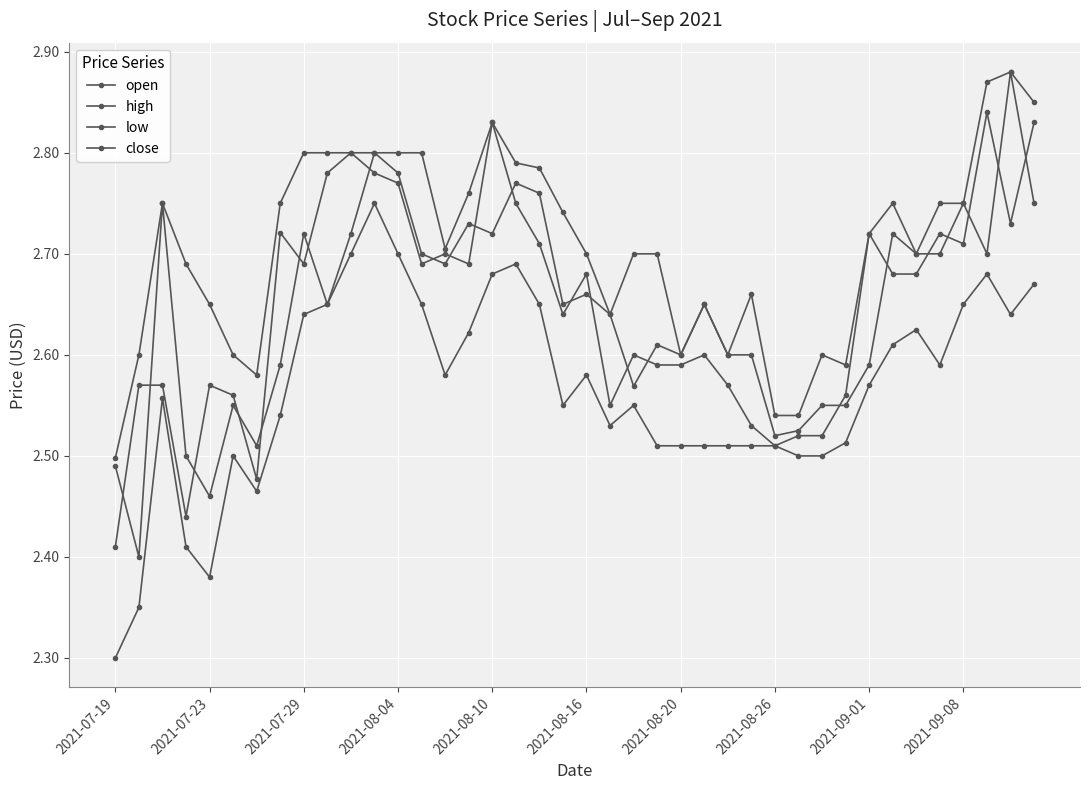

How many distinct data groups are displayed?

4